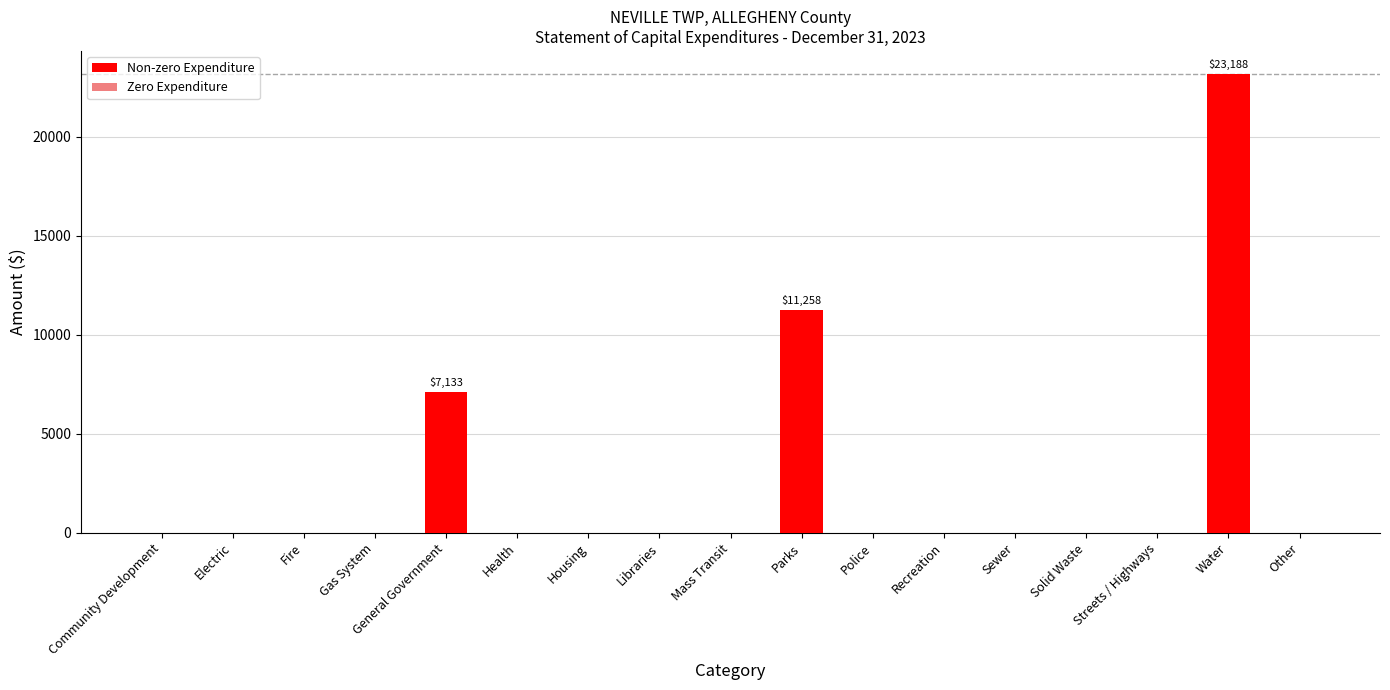

At which label is the value closest to 11594?

Parks